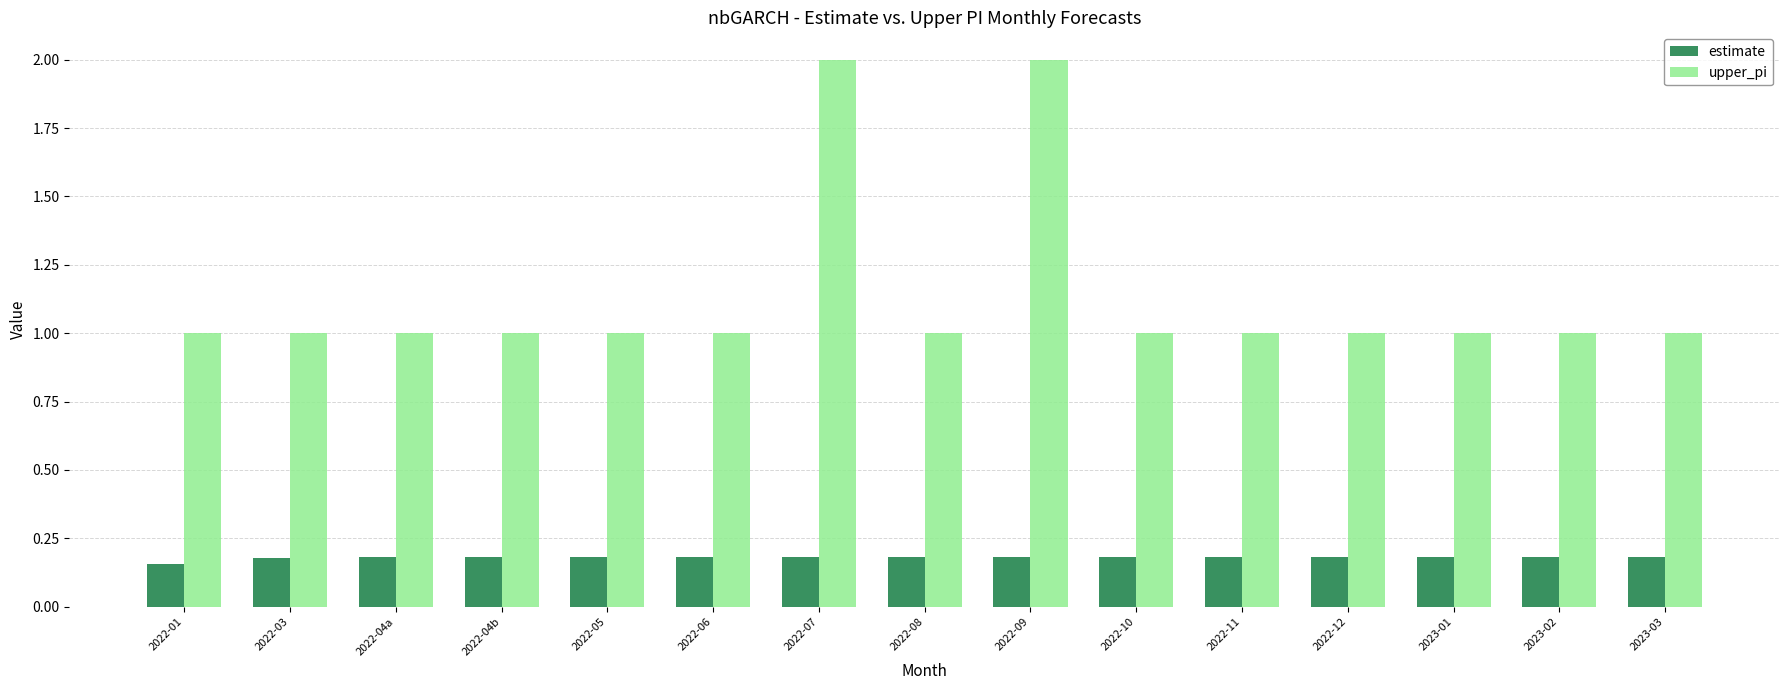

Rank the series by their average value, from lowest to highest.

estimate, upper_pi